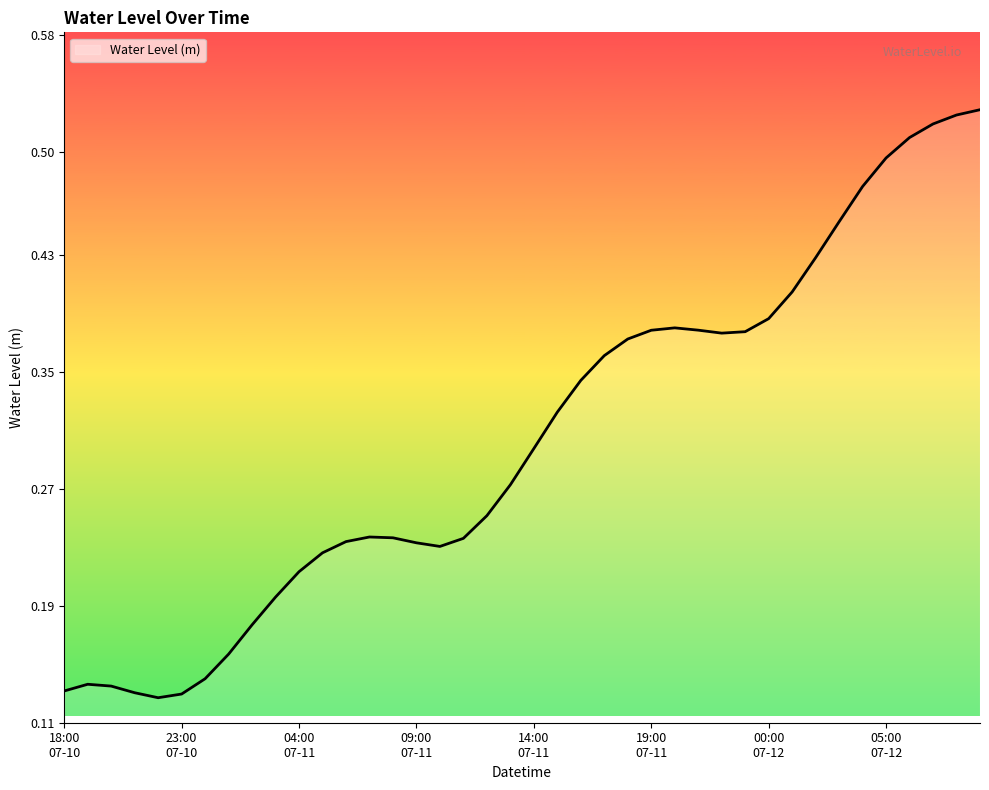

Does the chart display data point markers on the line(s)?

No